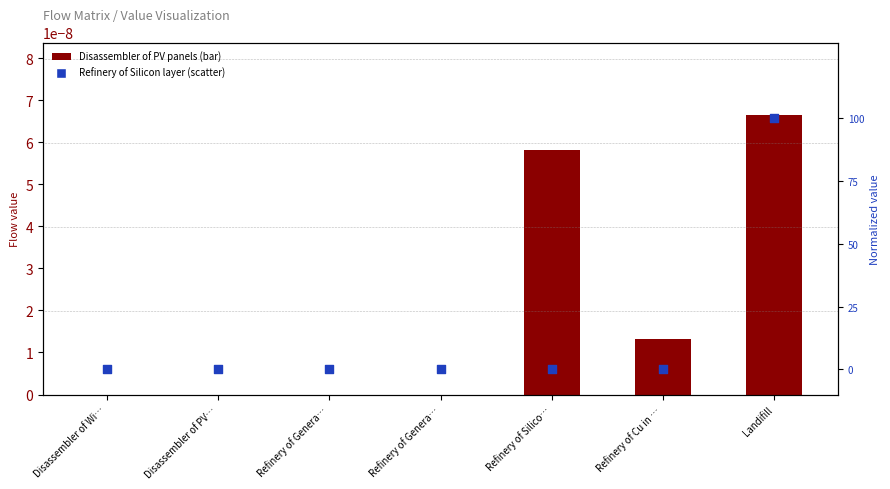

Which series has the widest spread of Y values?

Refinery of Silicon layer (norm.)